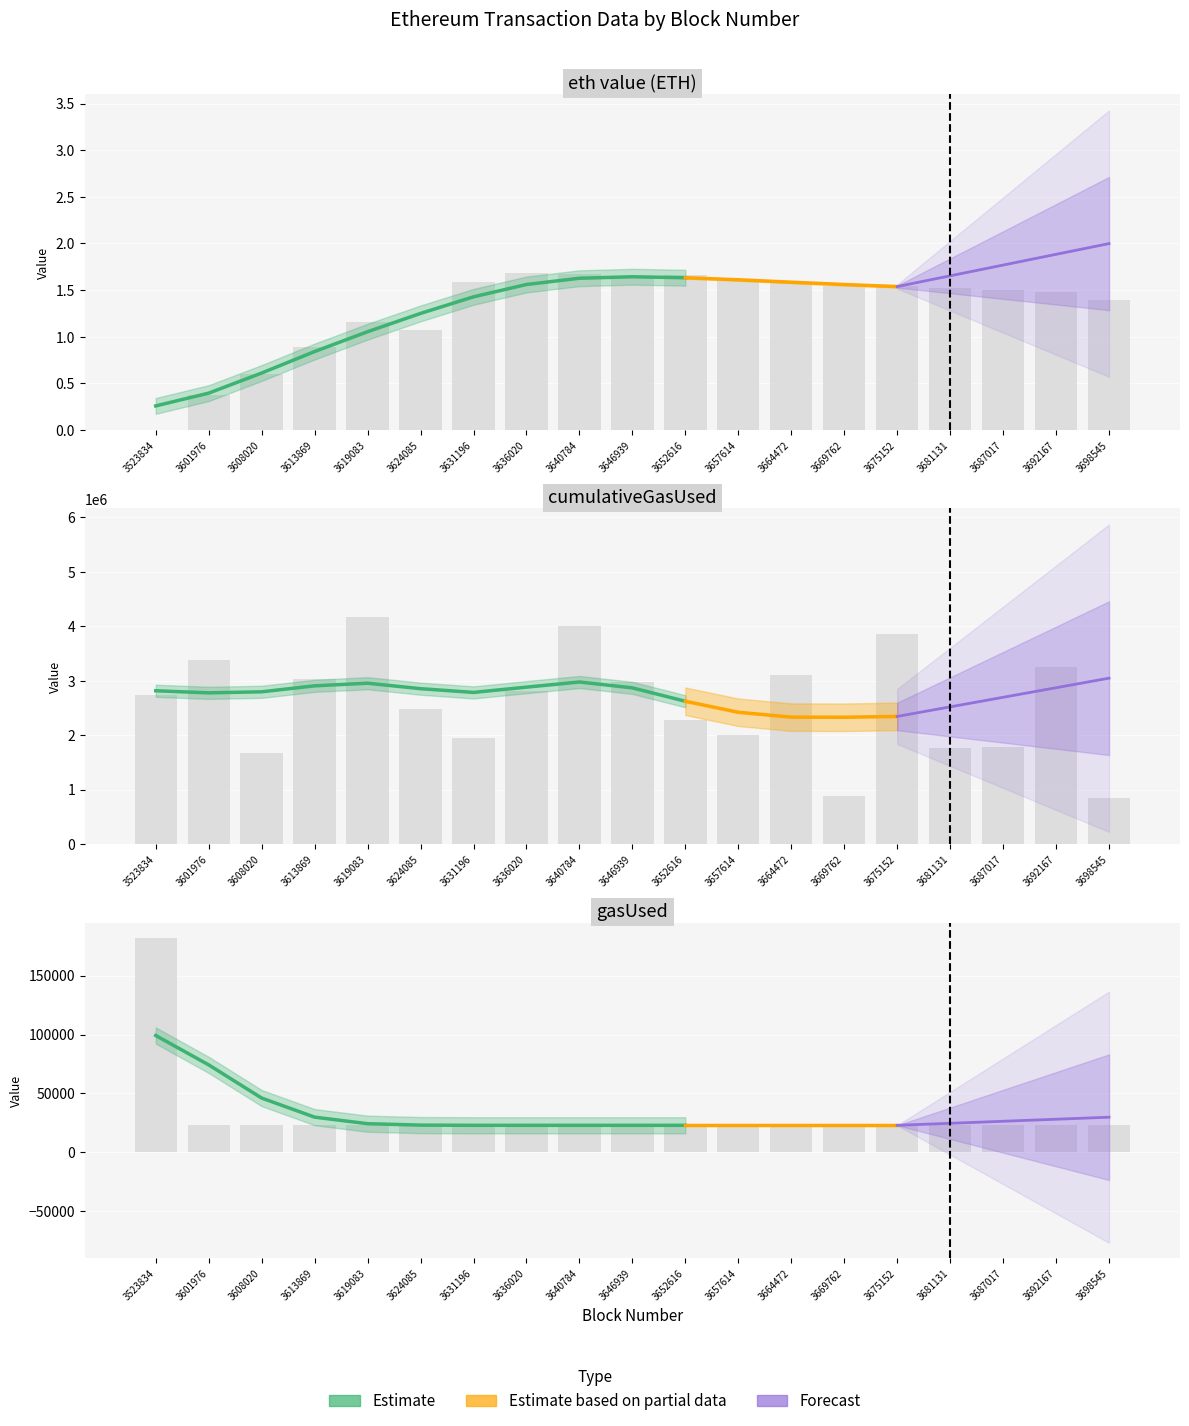

What is the maximum value for cumulativeGasUsed?

4163934.0